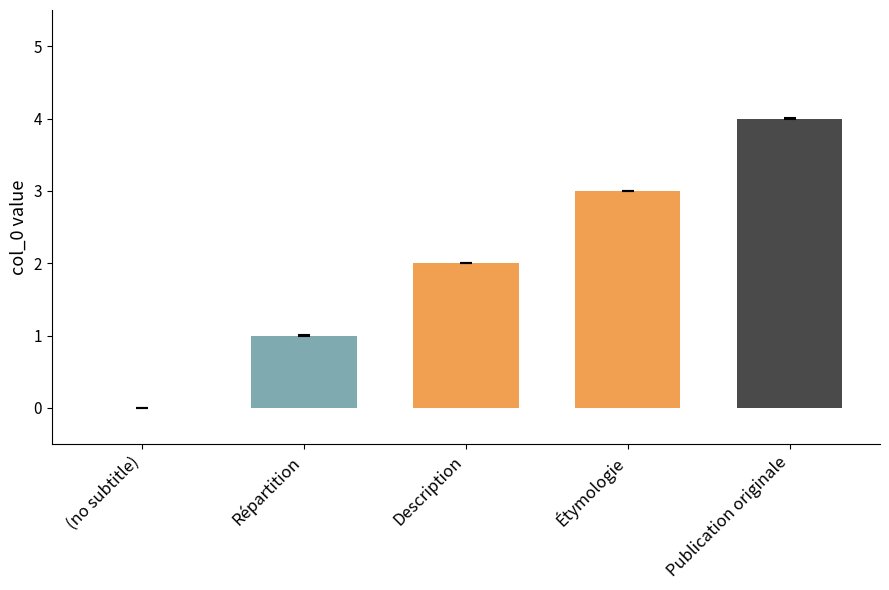

True or false: the data shows 3 at Étymologie.

True